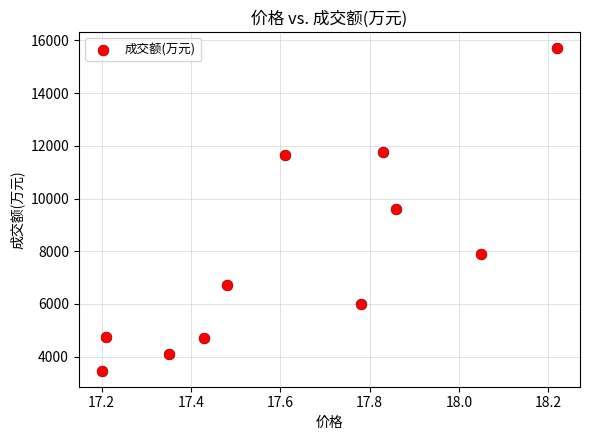

What is the range of Y values (max minus min)?

12245